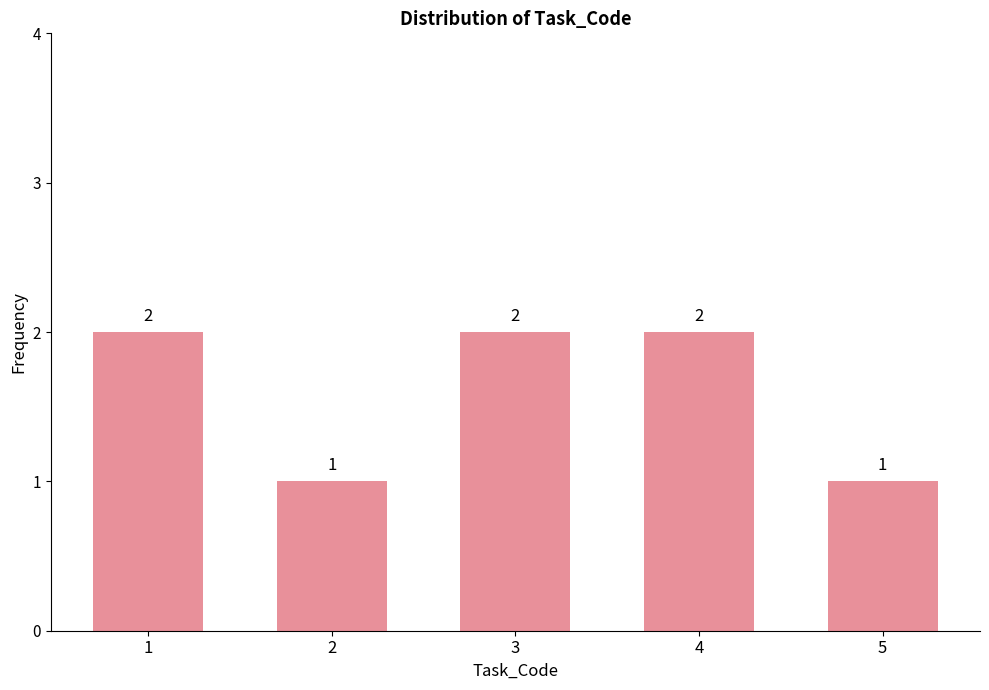

What is the value of the 2nd bar from the left?

1